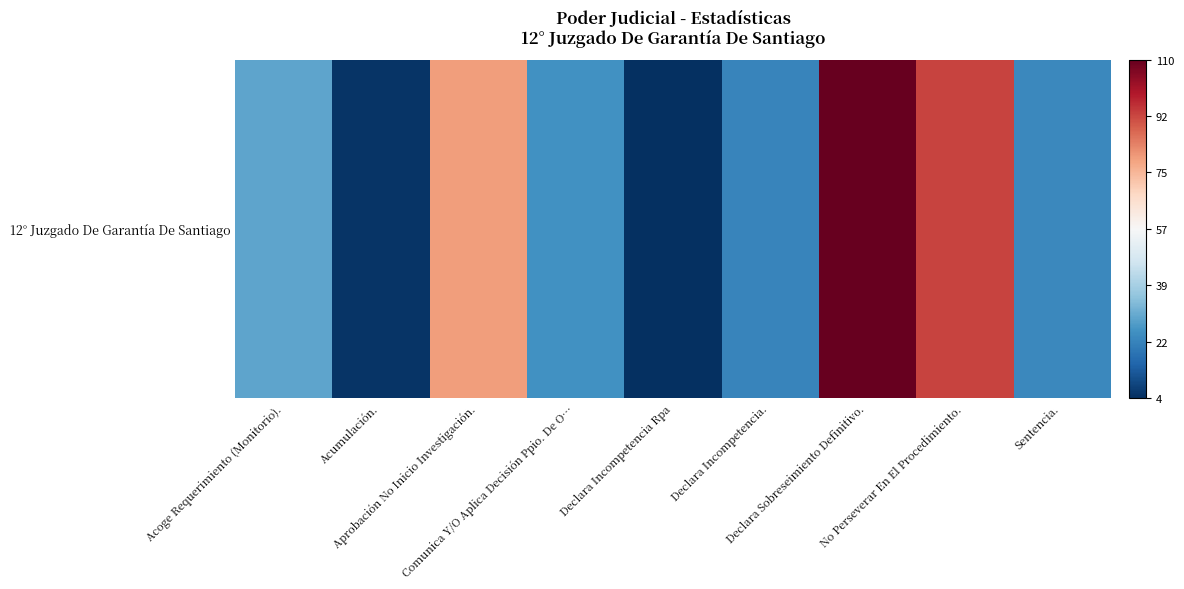

What is the difference between the maximum and second lowest values?

105